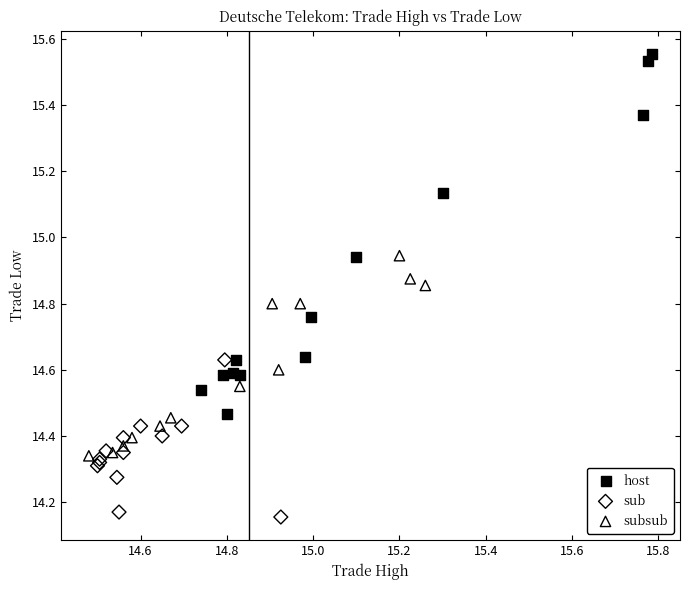

Which series contains the lowest Y value?

sub